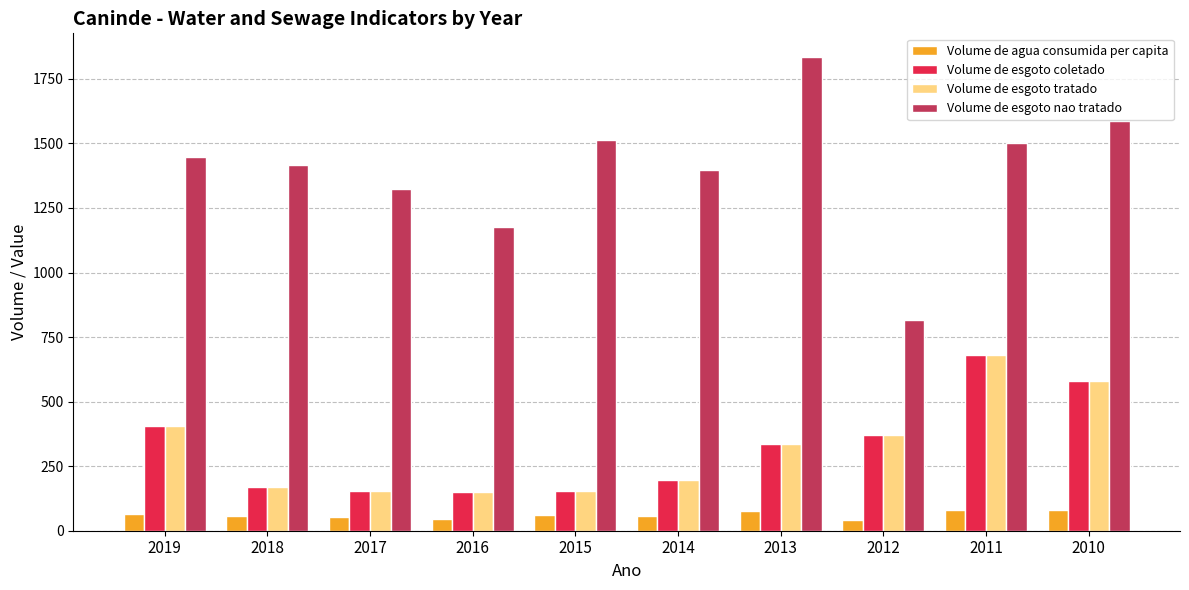

What is the difference between the maximum and second lowest values in the Volume de esgoto coletado series?

527.7